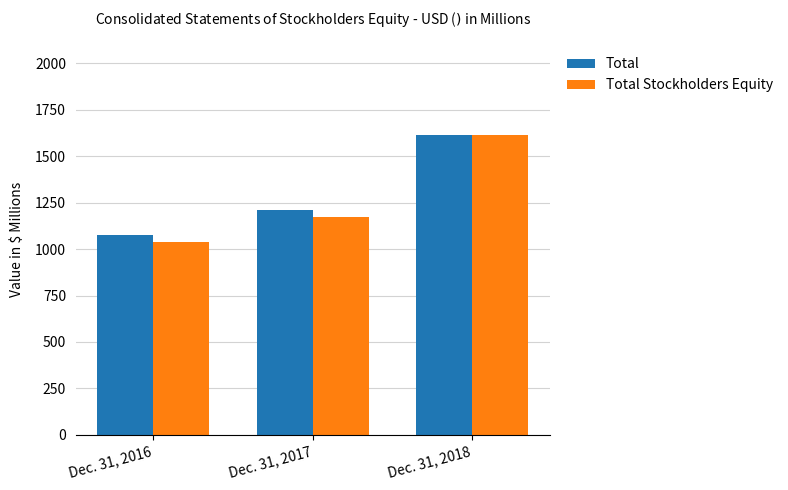

What is the total value across all series at Dec. 31, 2016?

2110.3